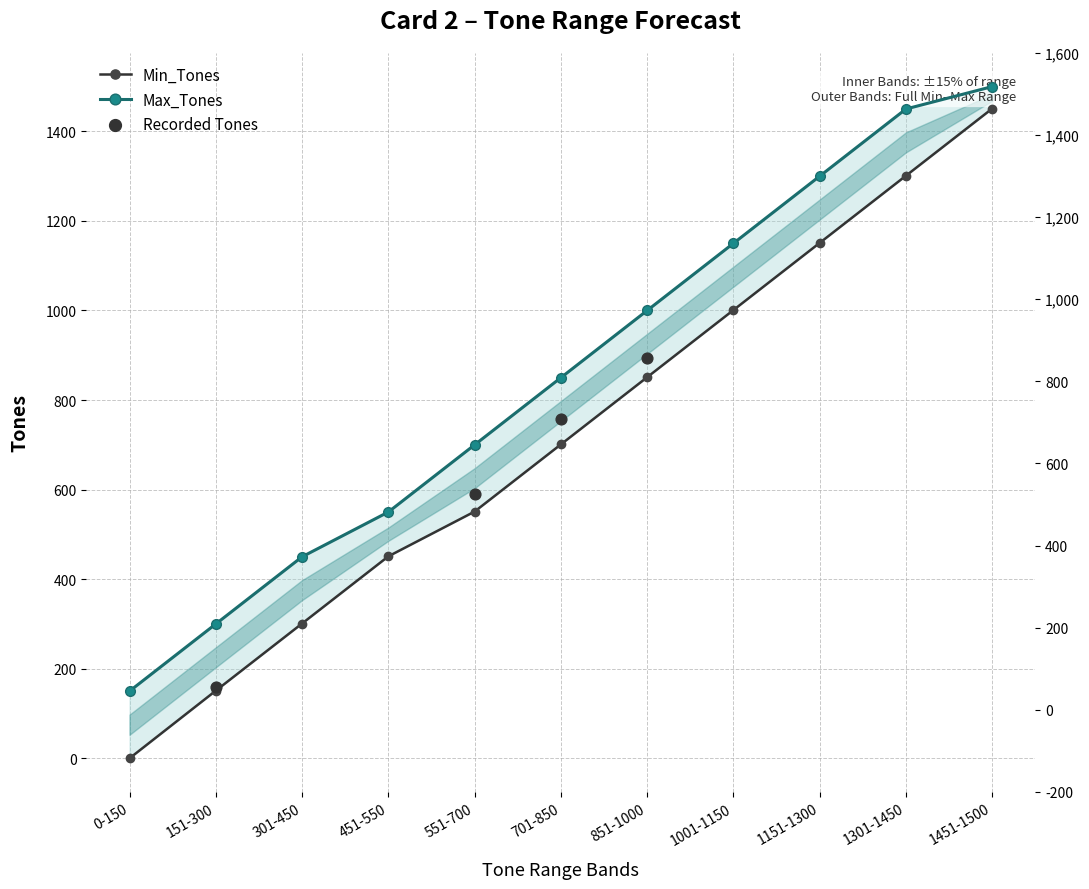

Which series has the largest total across all categories?

Max_Tones